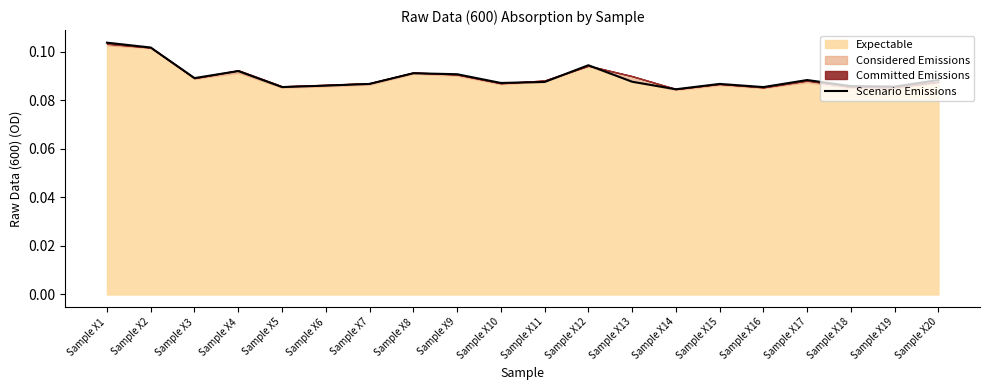

What is the value of the 16th point from the left?

0.1